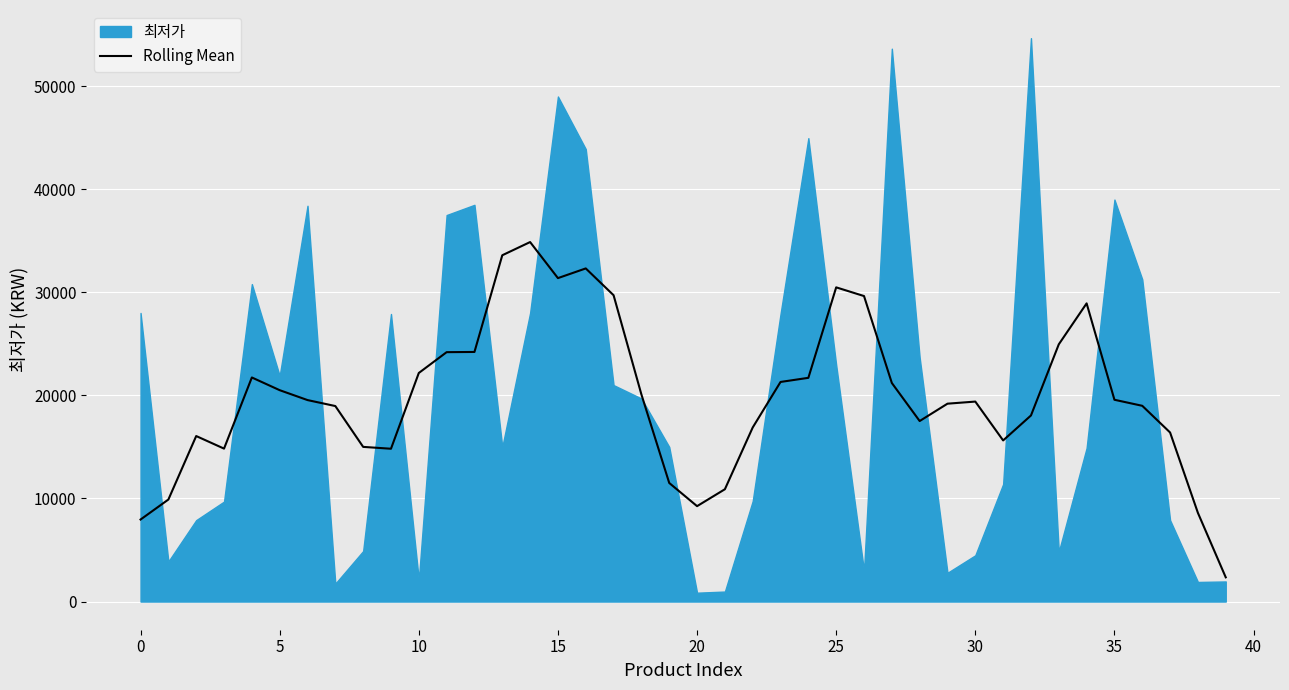

What is the change in value from 27 to 34?

+7724